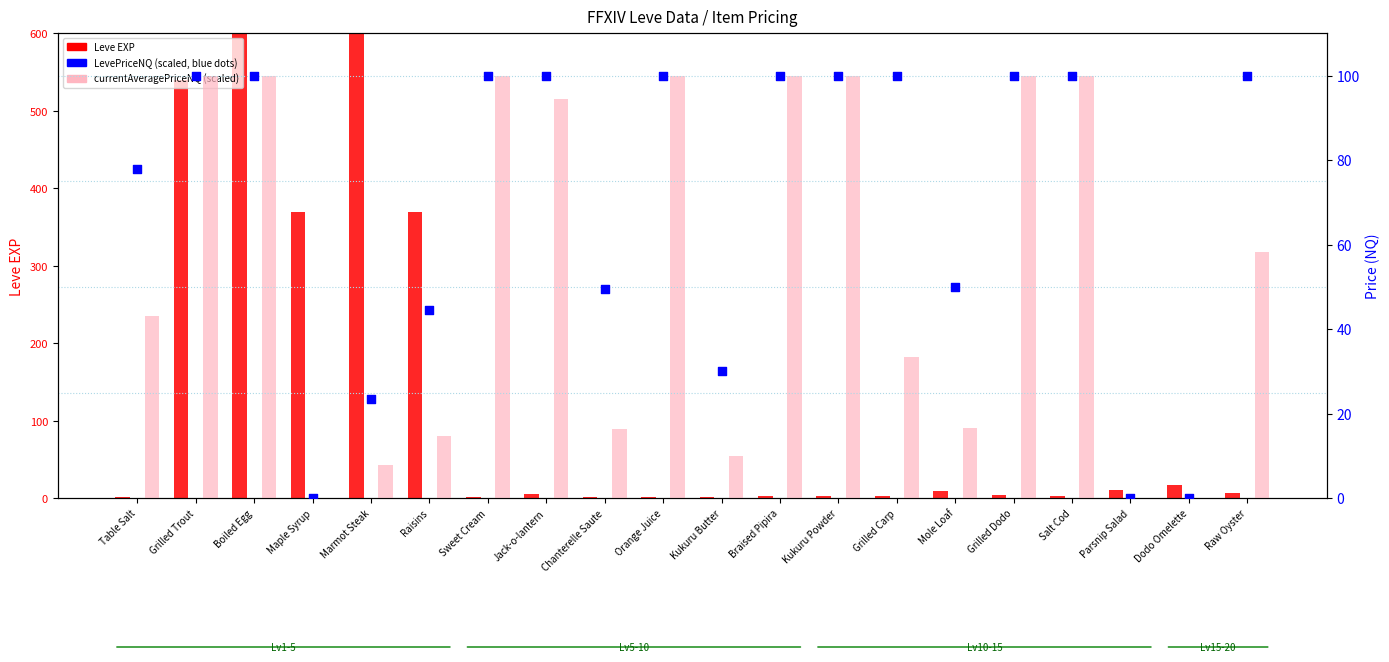

What is the total value across all series at Raw Oyster?

165.2